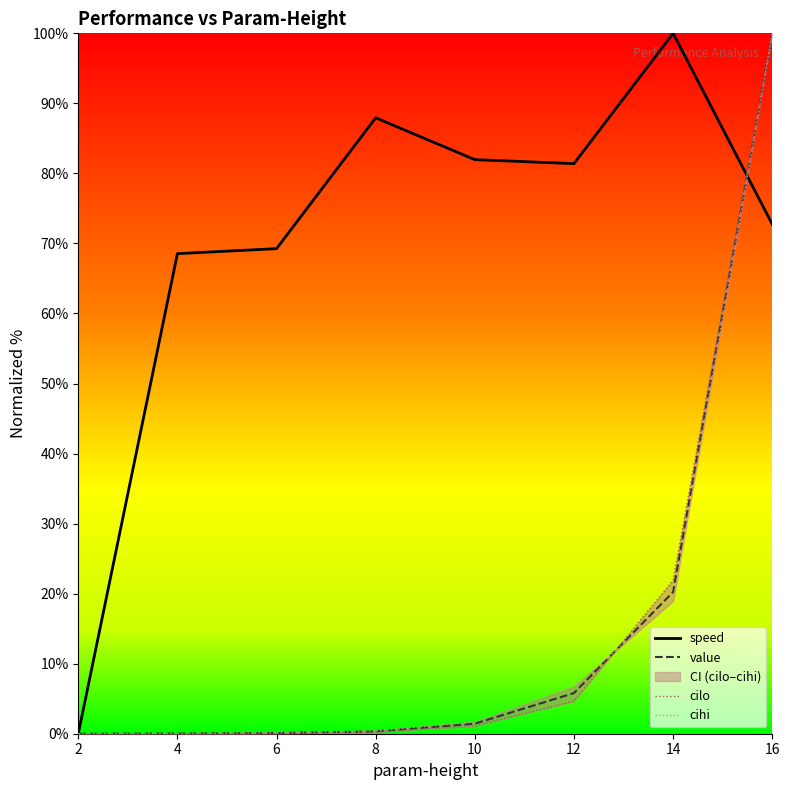

What is the total value across all series at 16?

372.7